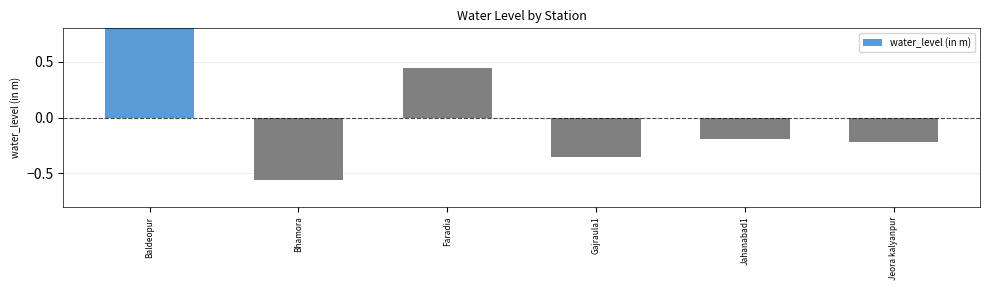

What is the label of the 6th bar from the left?

Jeora kalyanpur